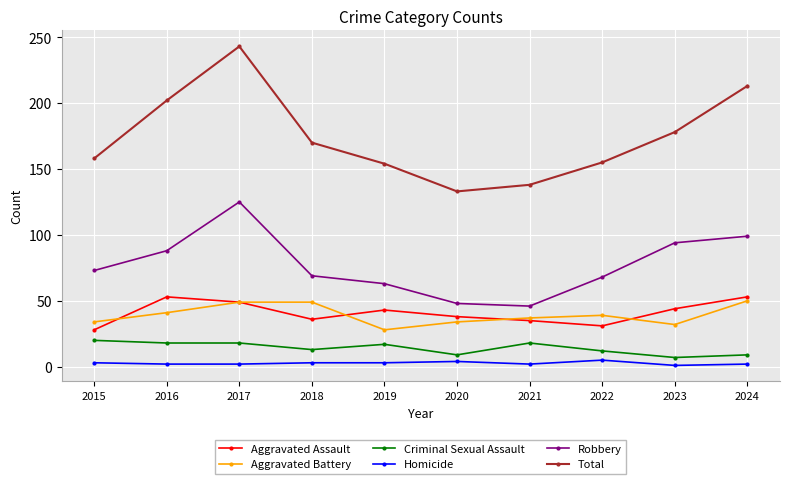

Count the number of categories in the chart.

10